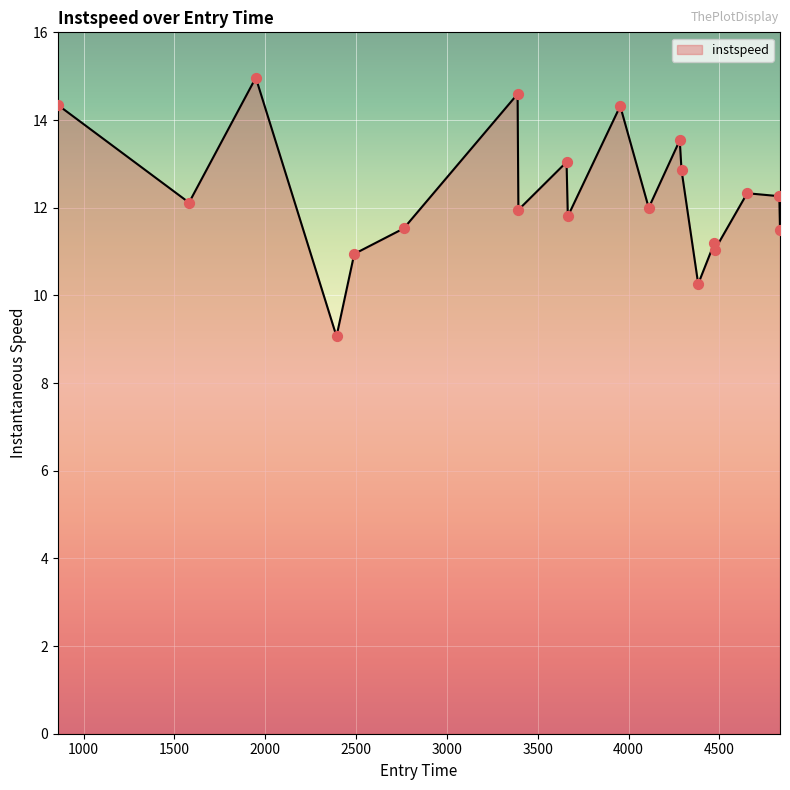

What is the greatest value displayed?

15.0